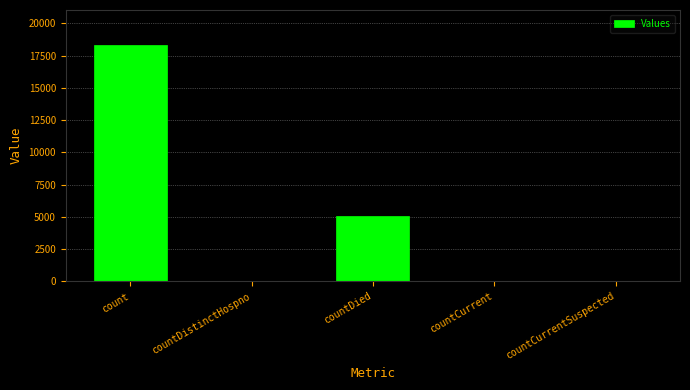

At which label does the data first exceed 56?

count